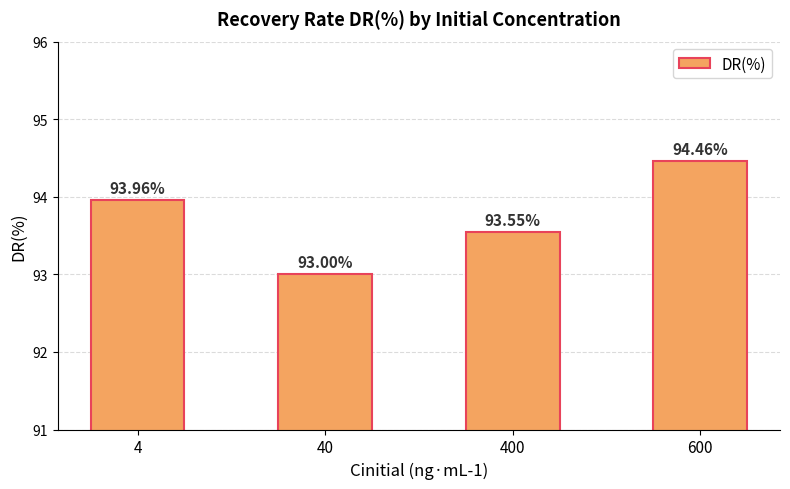

Which has a higher value, 600 or 4?

600